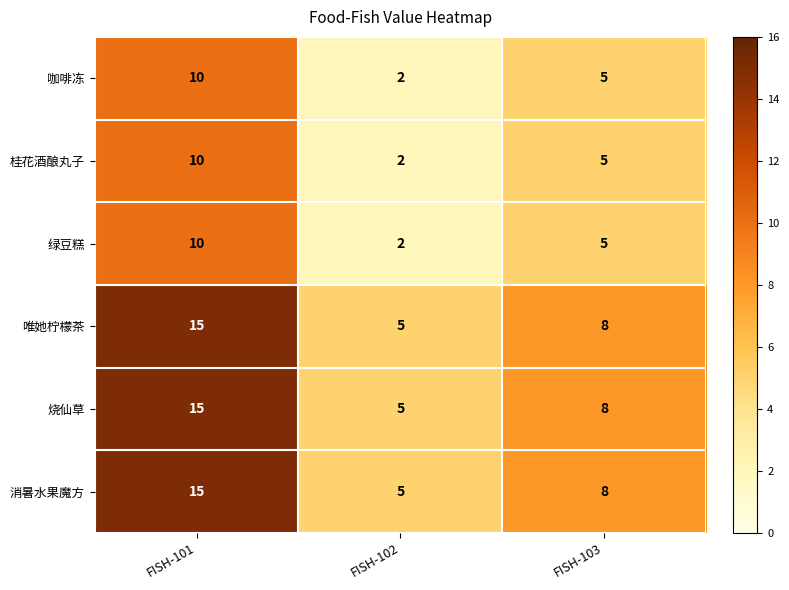

Where does the 咖啡冻 series first go above 5?

FISH-101